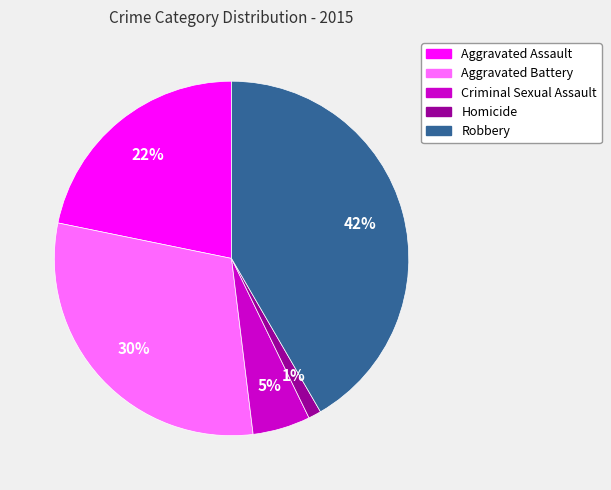

To the nearest percent, what is the difference between the Aggravated Battery and Aggravated Assault slice percentages?

8%